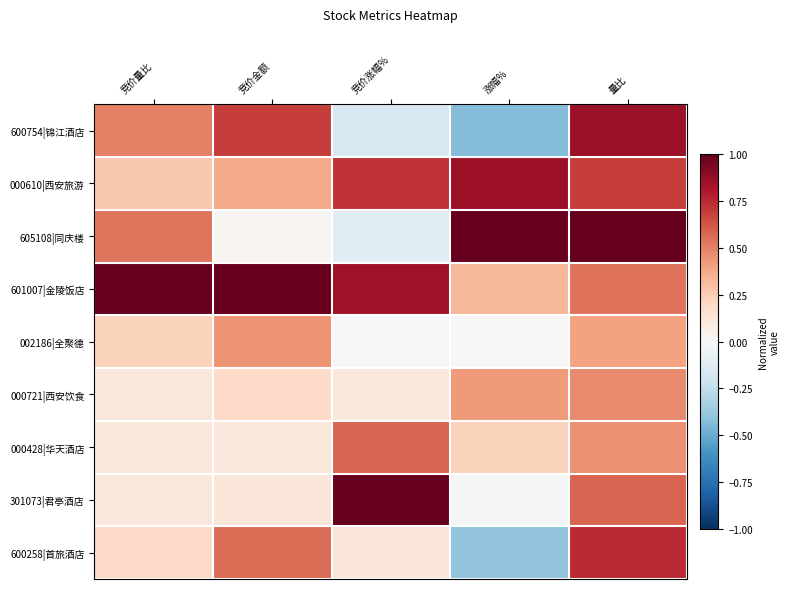

At which category is the sum across all series the highest?

量比